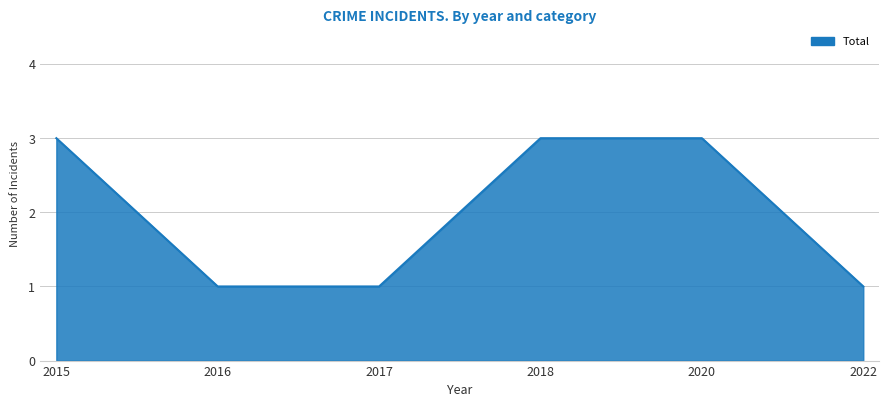

Does the chart display data point markers on the line(s)?

No